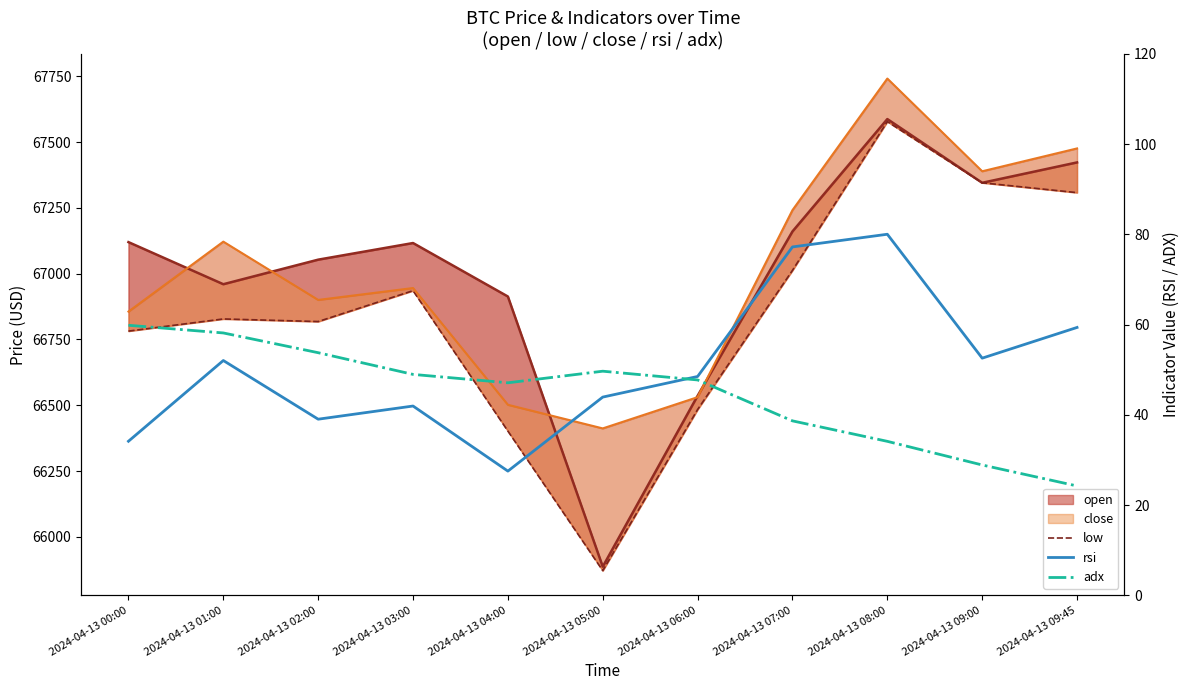

True or false: low and rsi cross at least once.

False